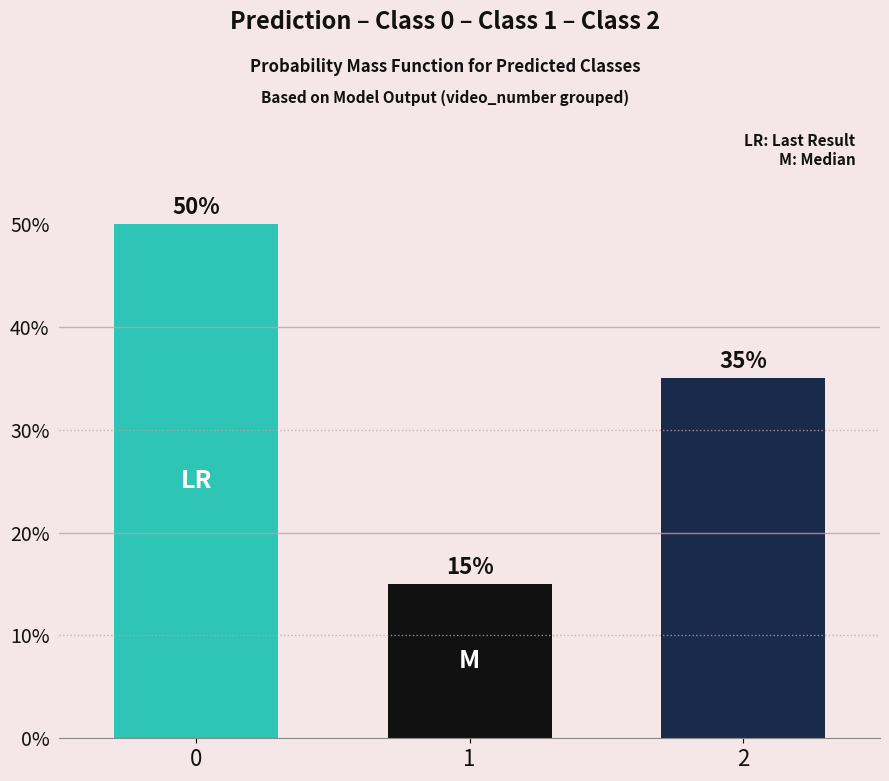

At which category does the chart reach its minimum across all series?

1